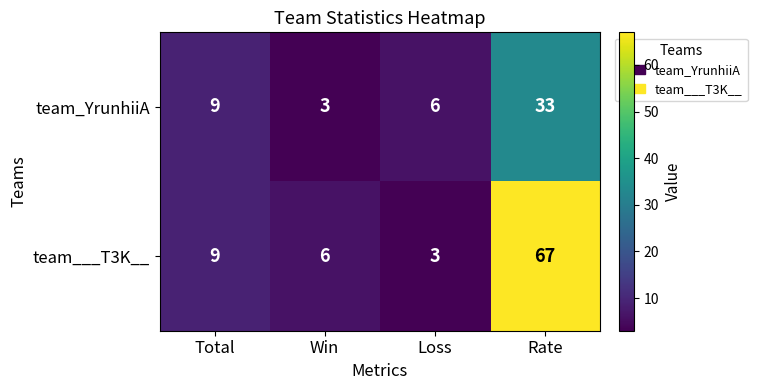

At which category is the sum across all series the highest?

Rate